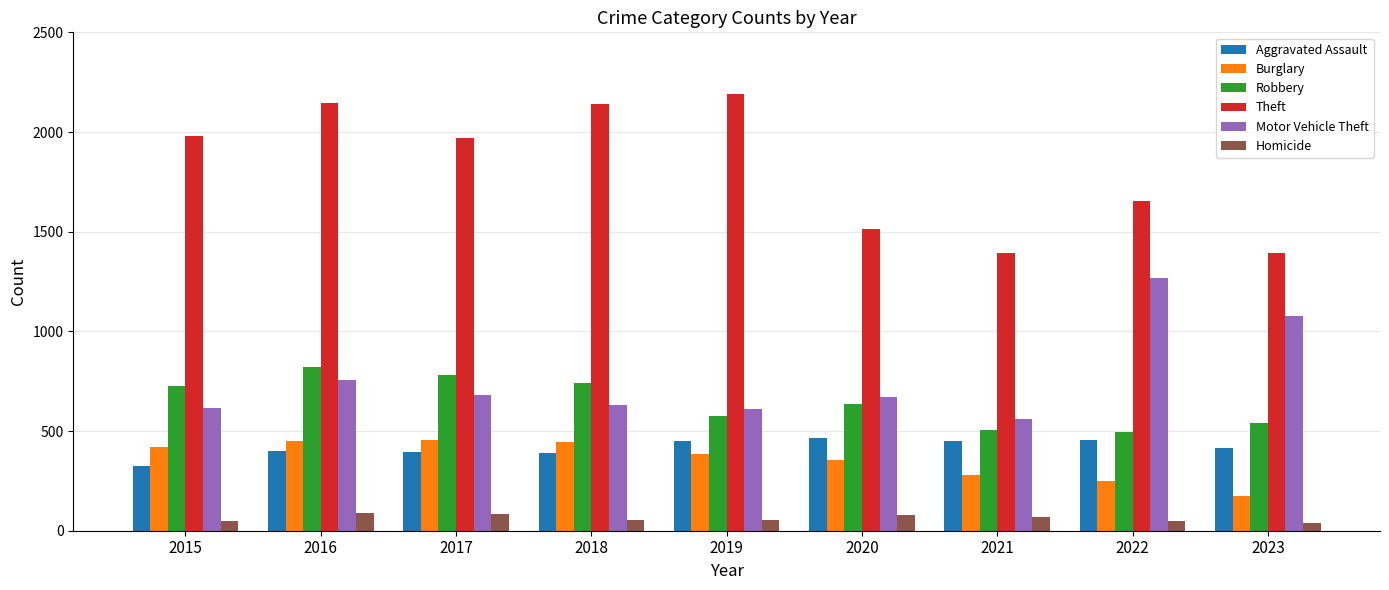

What are all the series names shown in the legend?

Aggravated Assault, Burglary, Robbery, Theft, Motor Vehicle Theft, Homicide